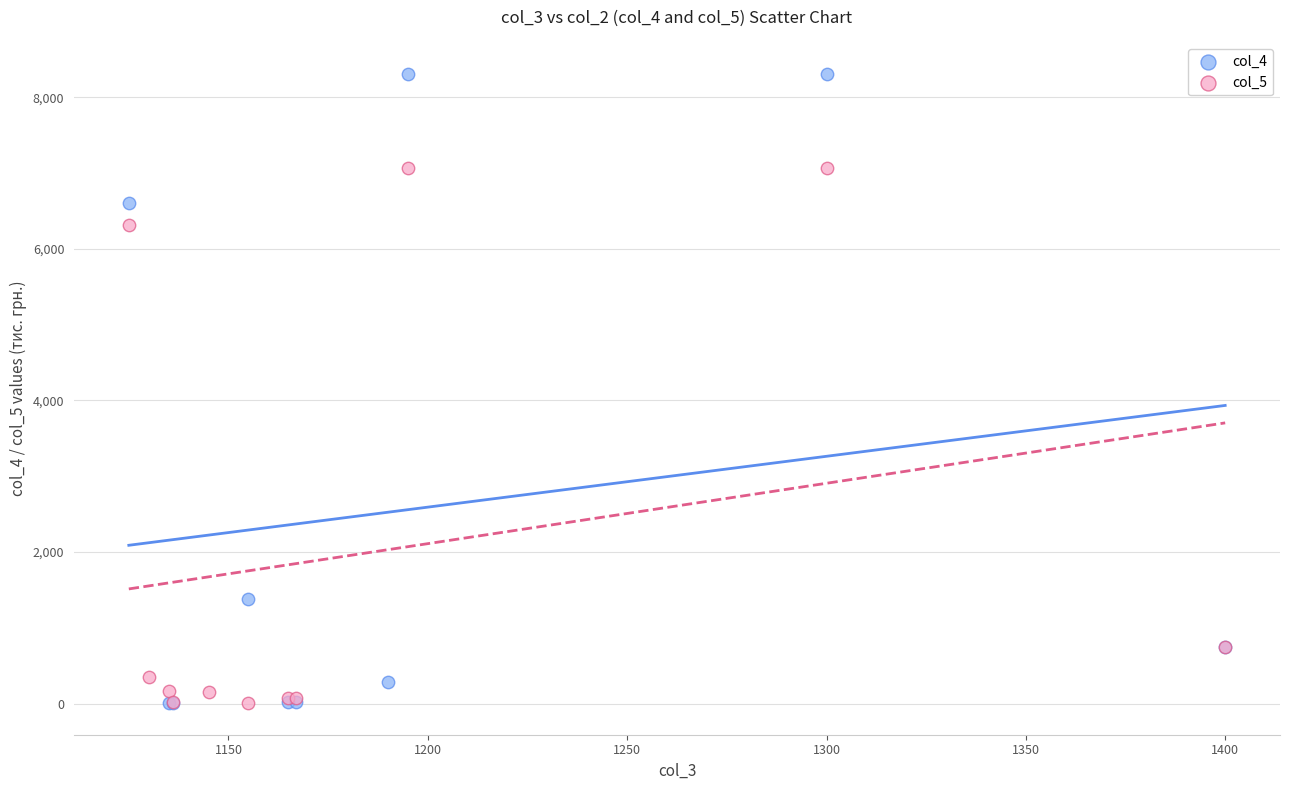

Which series has the largest Y range (max minus min)?

col_4